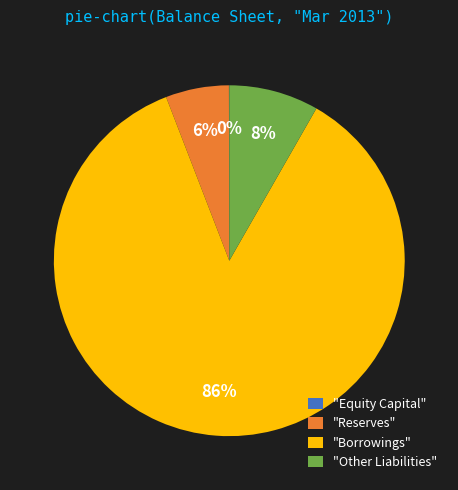

True or false: "Borrowings" accounts for 95% of the total.

False